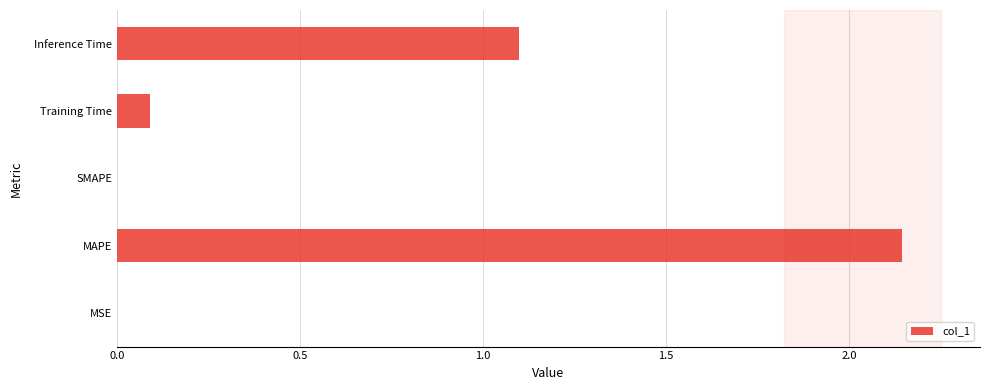

How many categories are shown in the chart?

5